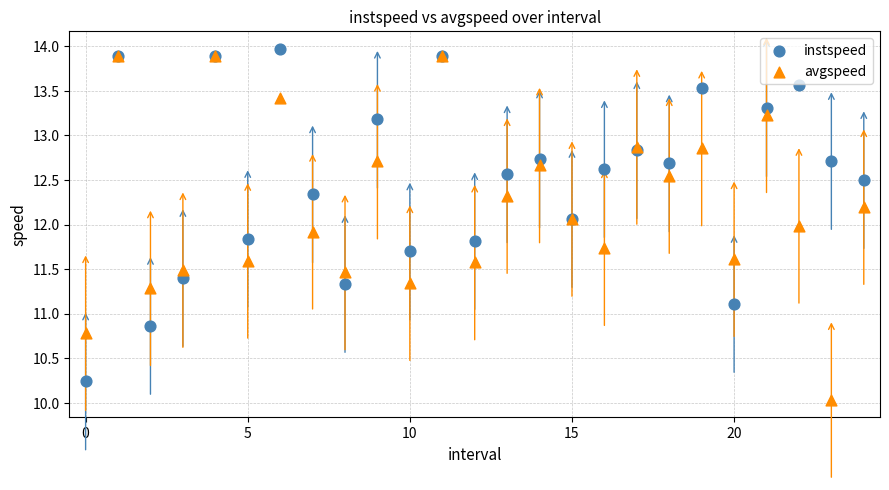

Which series reaches the maximum Y coordinate?

instspeed